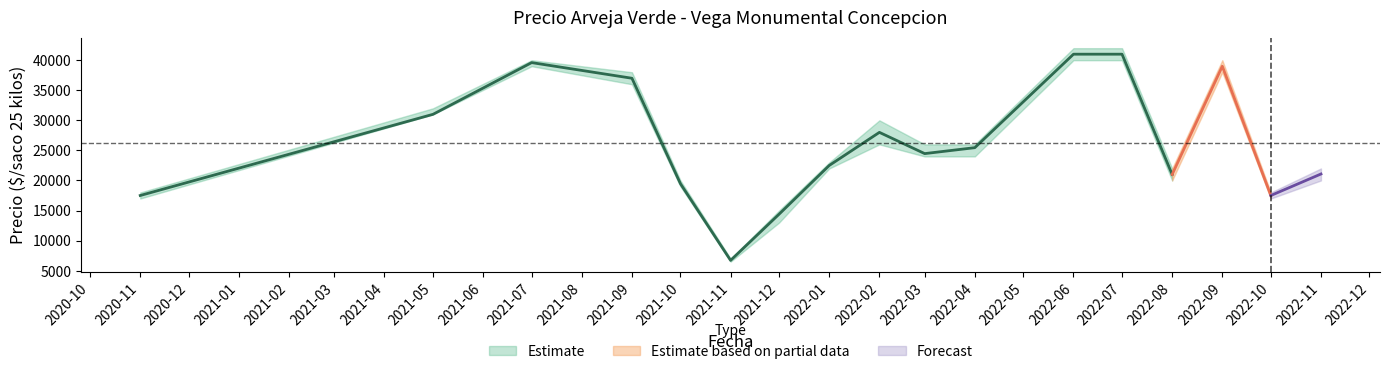

Where is the first local minimum for Precio maximo?

2021-11